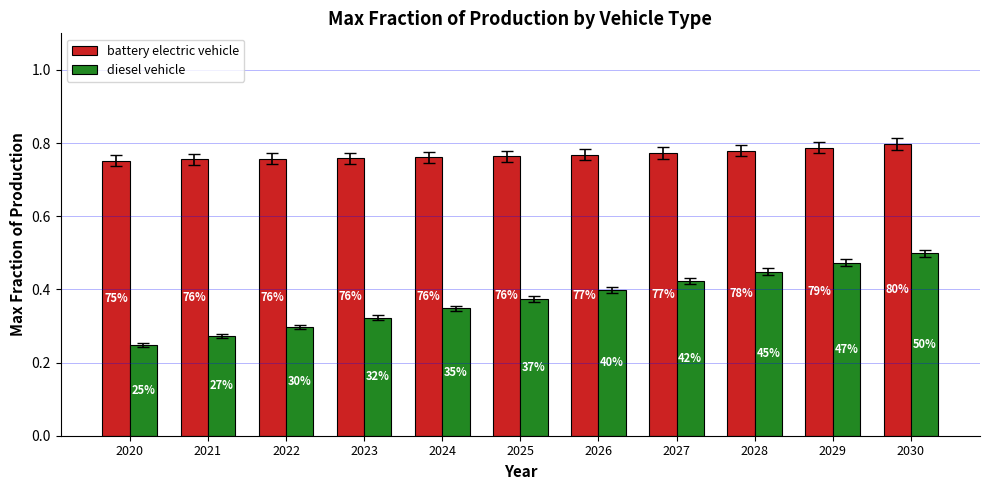

Between 2021 and 2030, which is larger?

2030